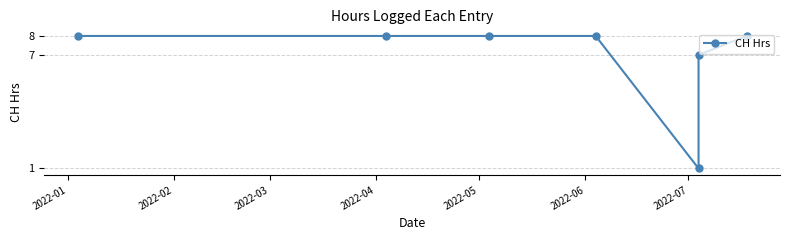

What is the greatest value displayed?

8